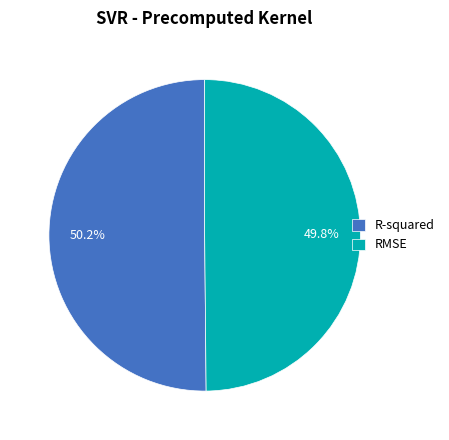

To the nearest percent, what is the average slice percentage?

50%